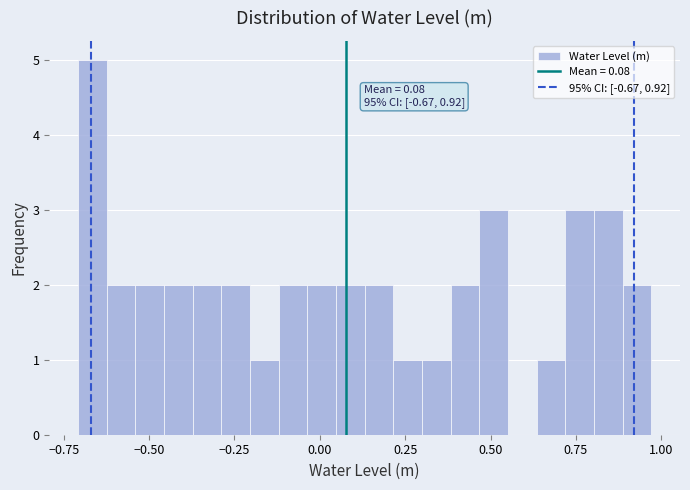

Read against the x-axis, roughly where is the centre of the tallest bar?

-0.65